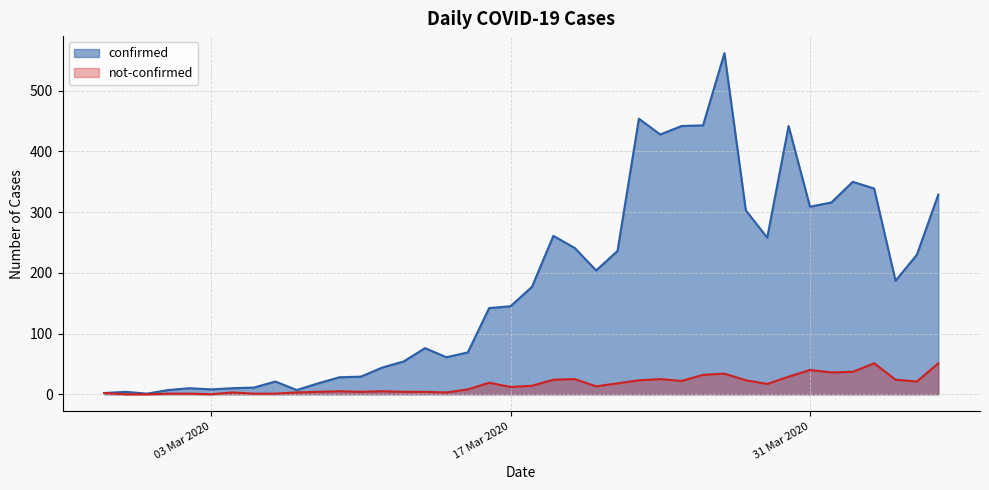

What is the value of the not-confirmed point at the 36th from the left?

37